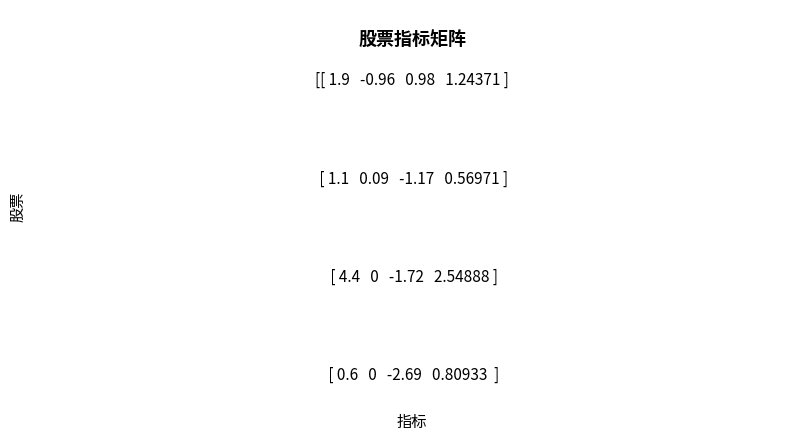

How many values in 涨幅% are above zero?

1